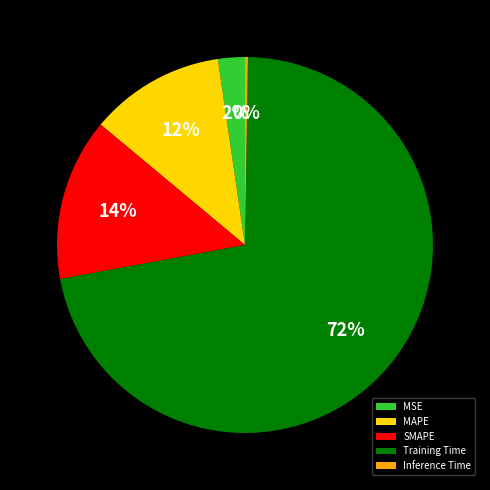

Which has a higher value, SMAPE or MAPE?

SMAPE